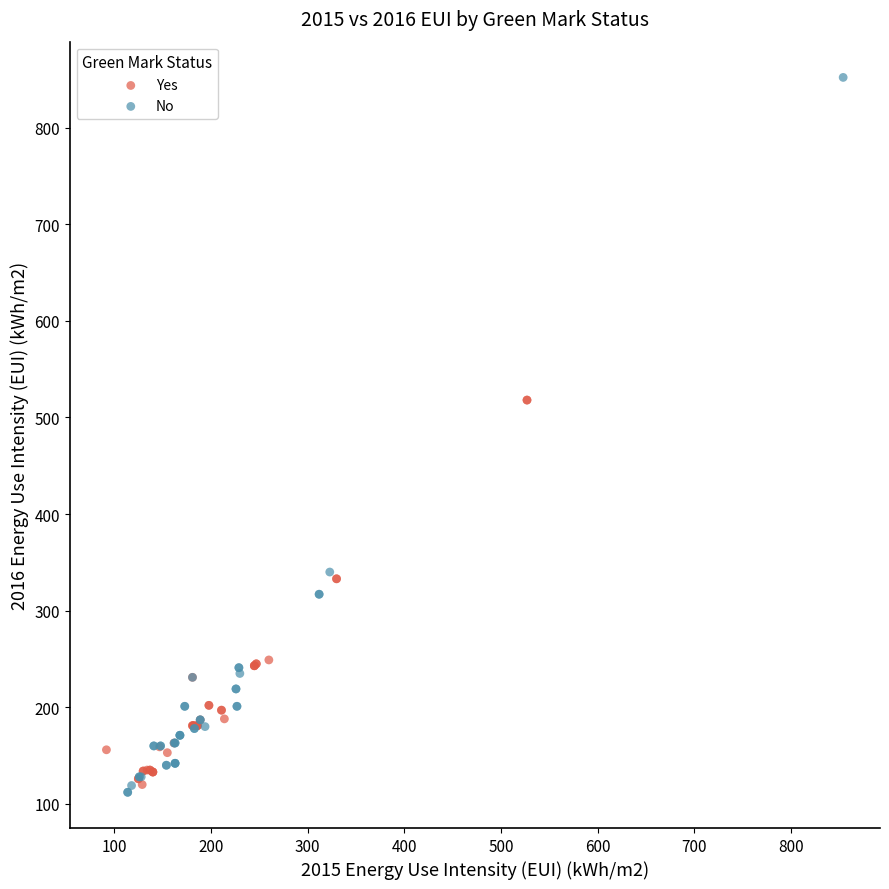

Which series reaches the maximum Y coordinate?

No